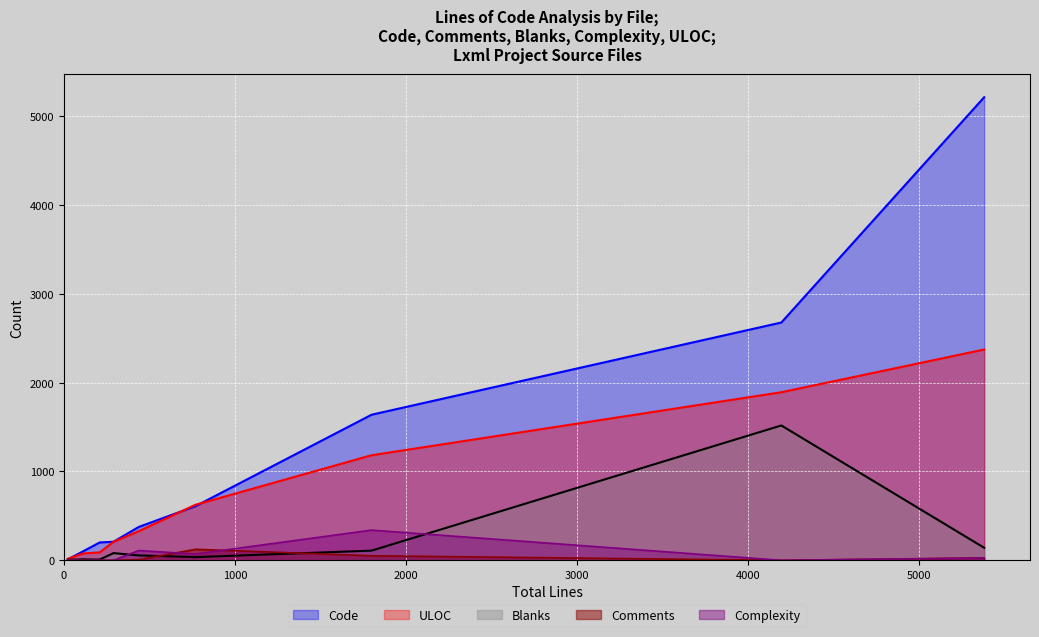

True or false: Comments and ULOC intersect in this chart.

False